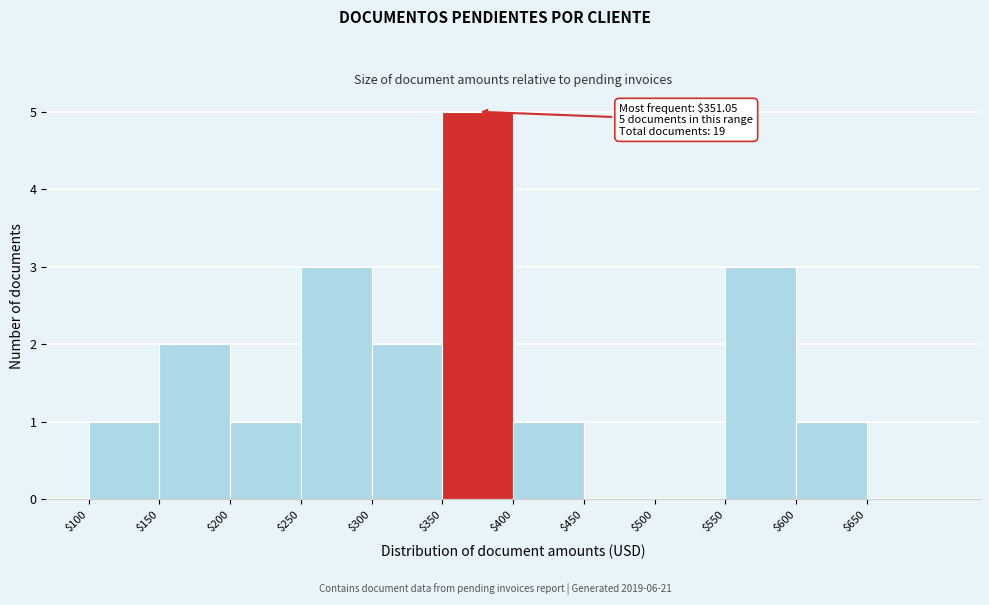

Over which range of the x-axis is the bar tallest?

350 to 400